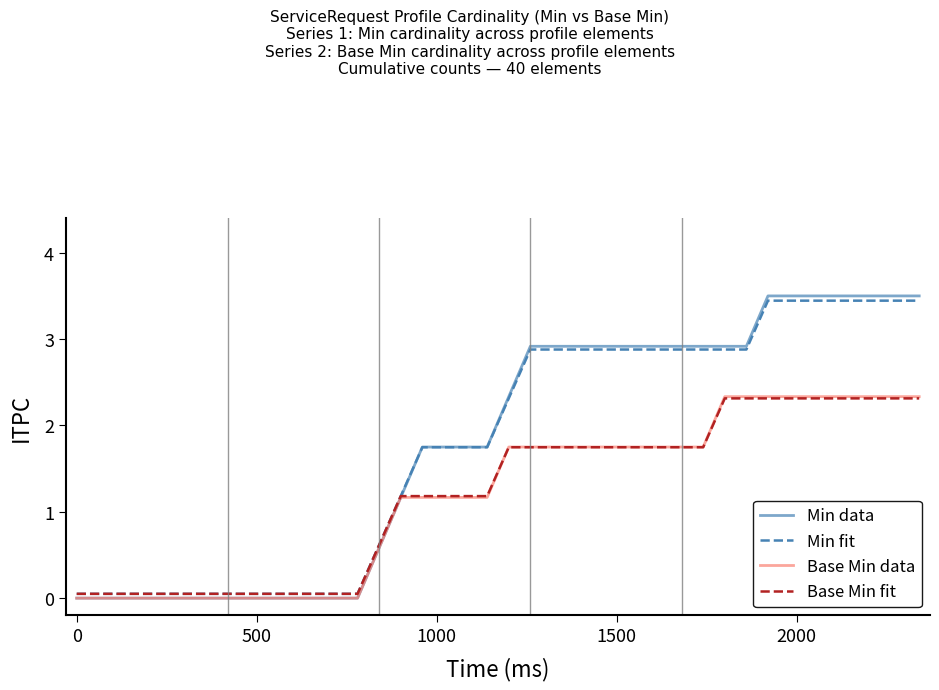

What is the highest value of the Base Min data series?

2.3